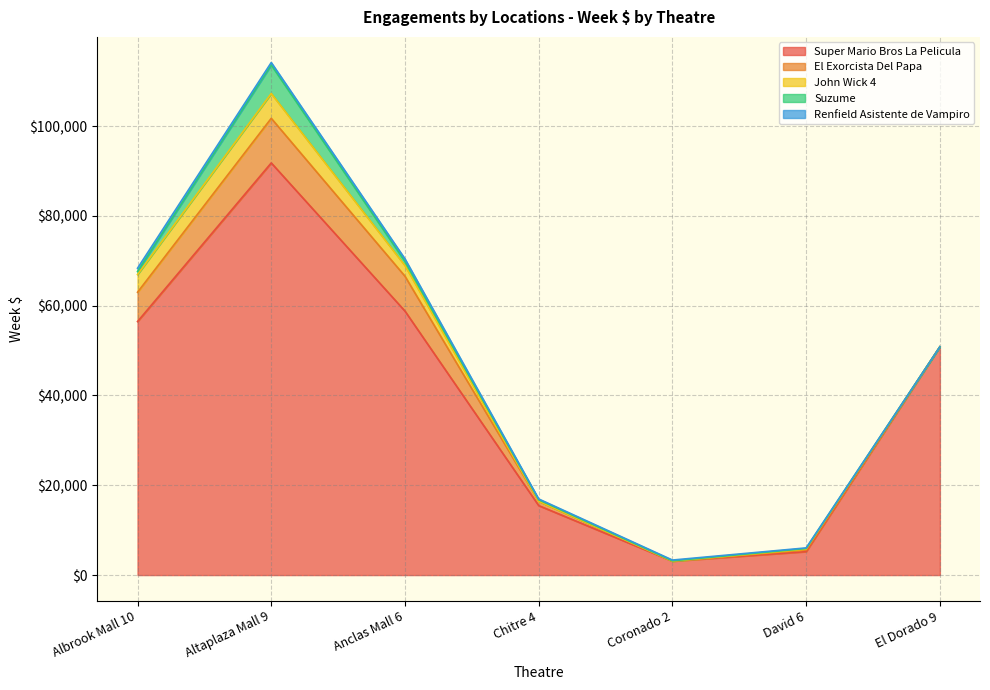

Where does the Suzume series first go above 312?

Albrook Mall 10